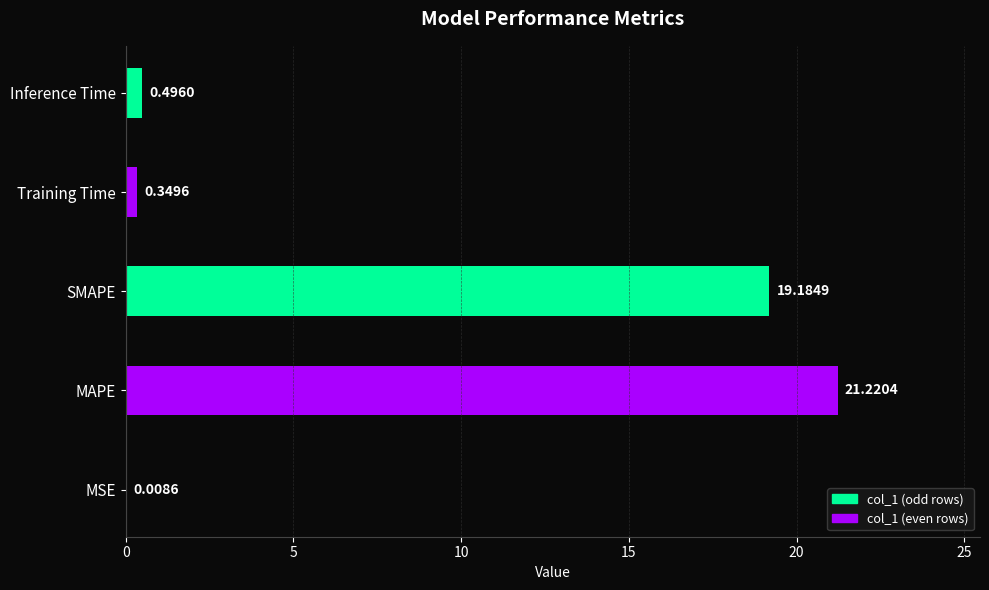

At which label is the value closest to 10?

SMAPE